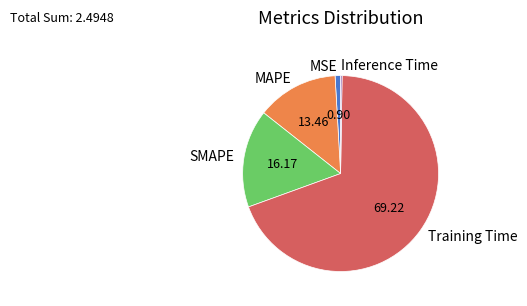

Which has a higher value, MAPE or Training Time?

Training Time